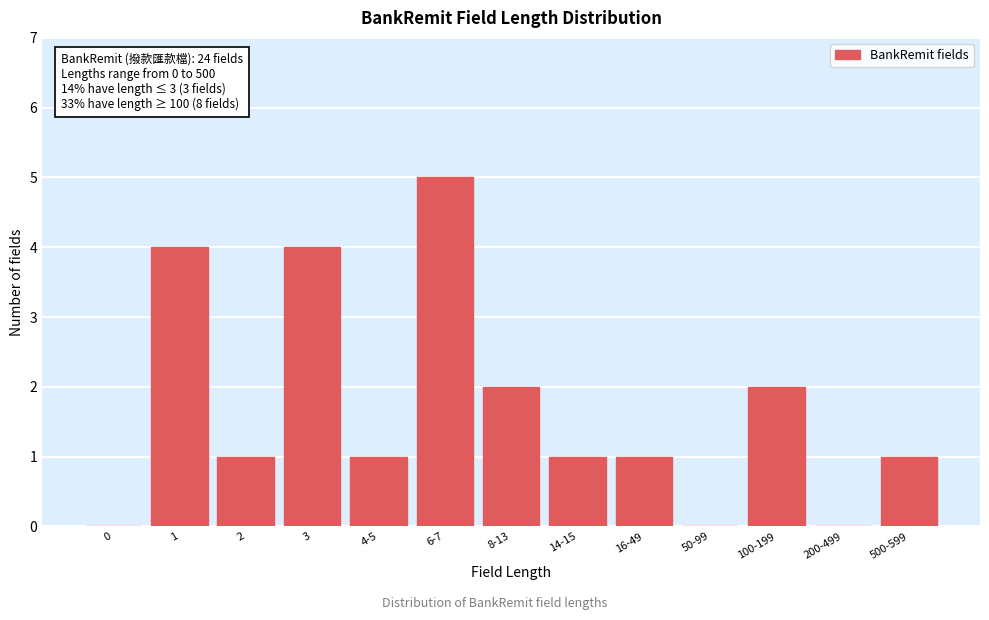

Reading left to right, list all the values displayed in this chart.

0=0	1=4	2=1	3=4	4-5=1	6-7=5	8-13=2	14-15=1	16-49=1	50-99=0	100-199=2	200-499=0	500-599=1